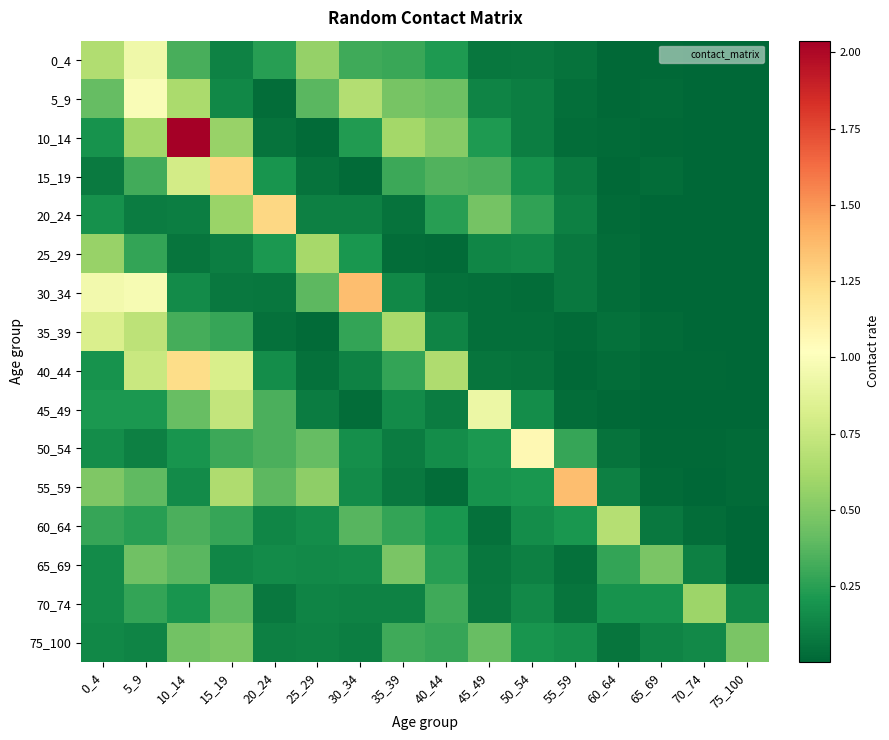

Which series changed the most between 40_44 and 75_100?

40_44